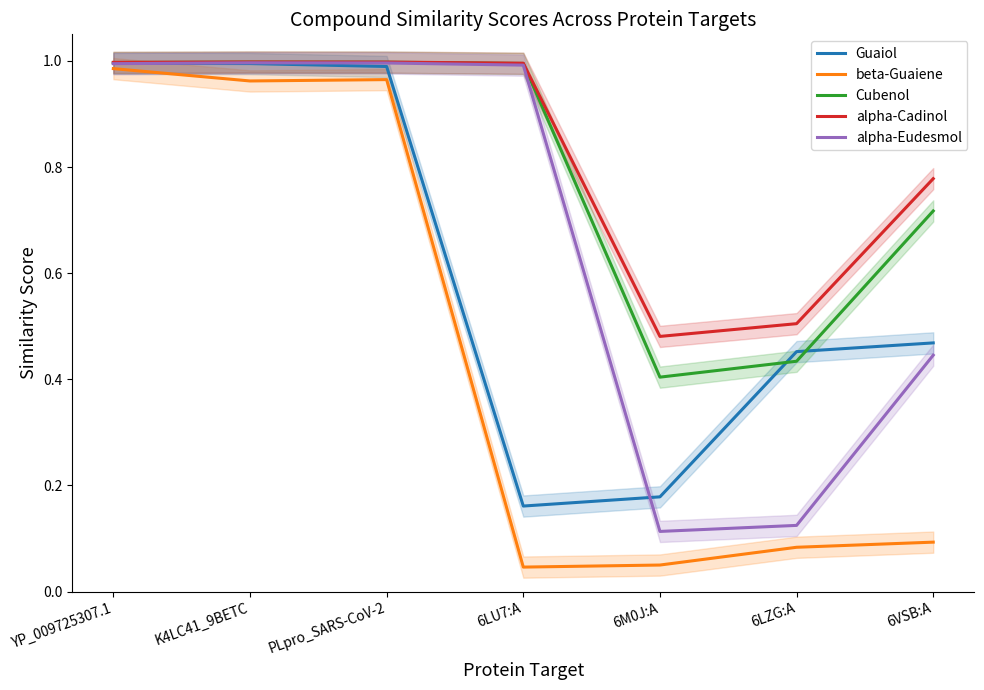

At which category is the sum across all series the highest?

YP_009725307.1